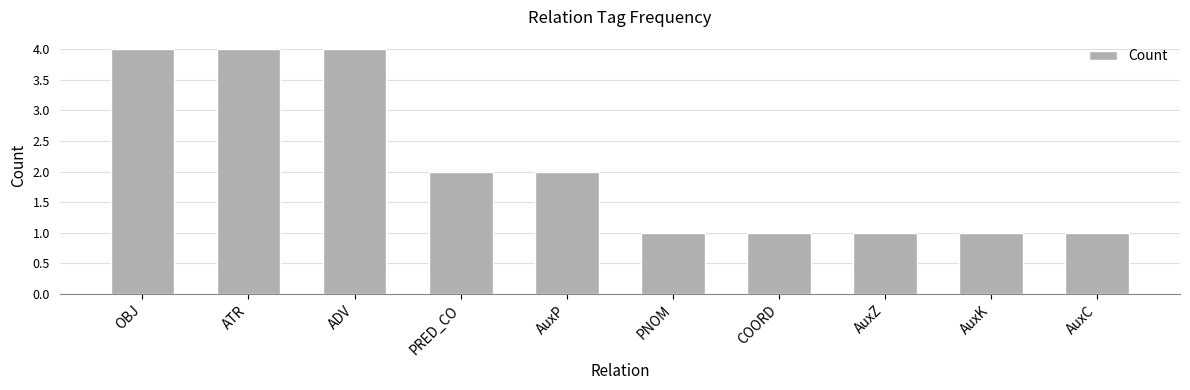

What is the change in value from ATR to AuxZ?

-3